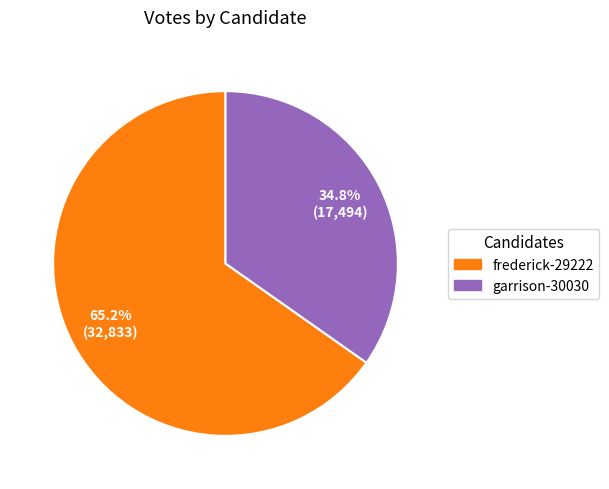

Count the number of slices in the pie.

2